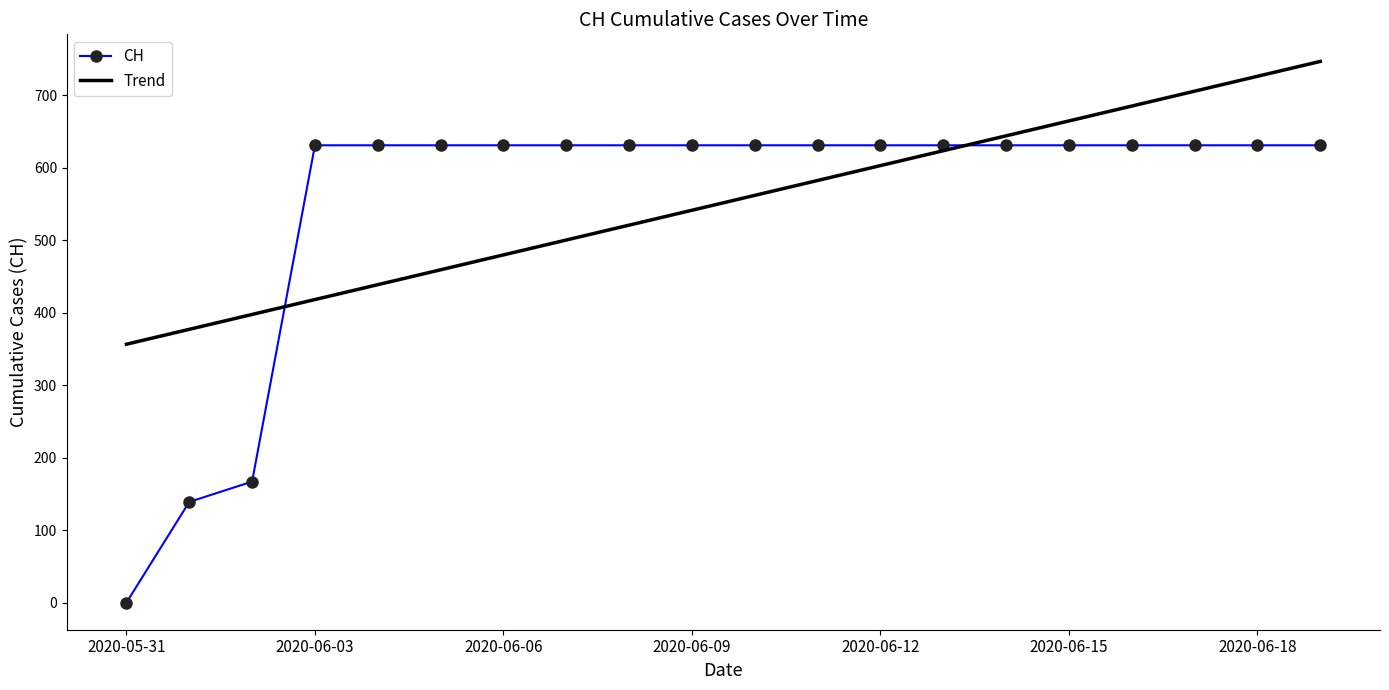

List the series in order of their peak value, lowest first.

CH, Trend